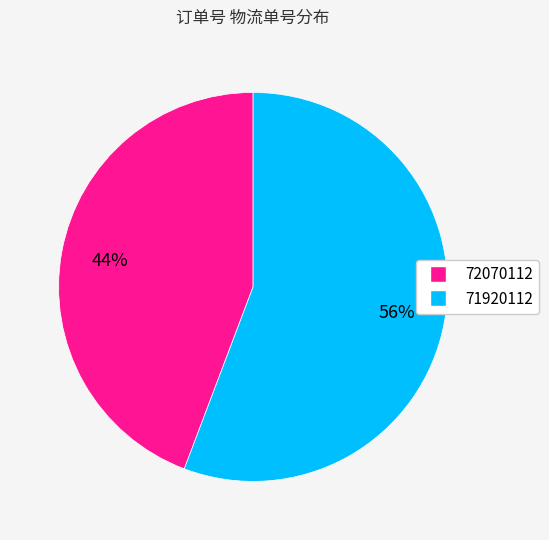

Which slice is the largest?

71920112